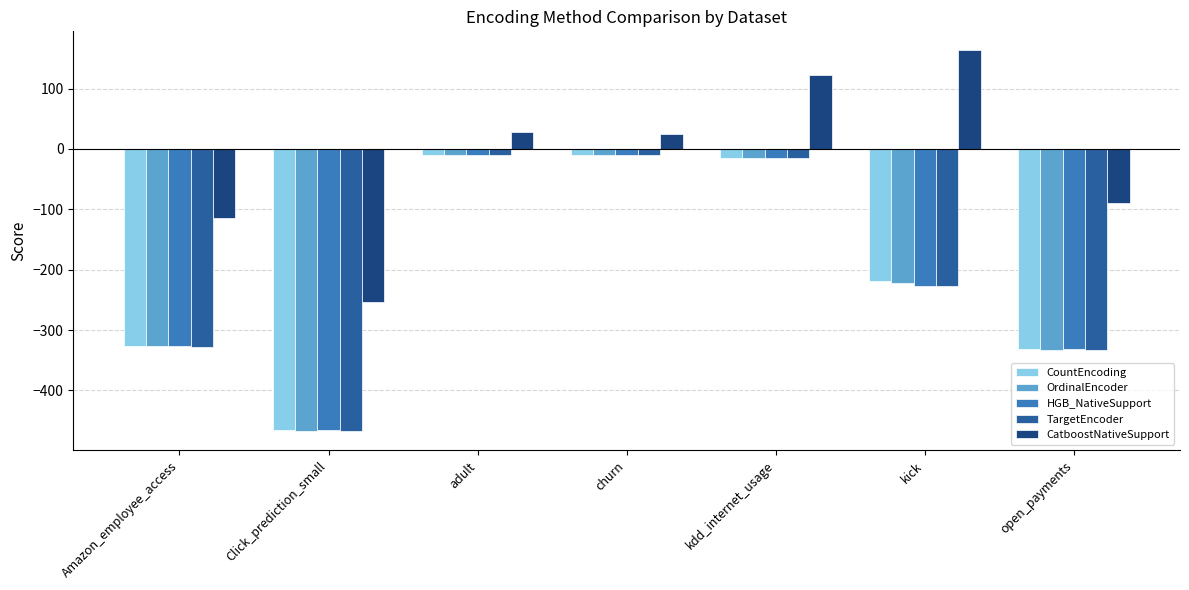

Which label corresponds to the largest value in the chart?

kick